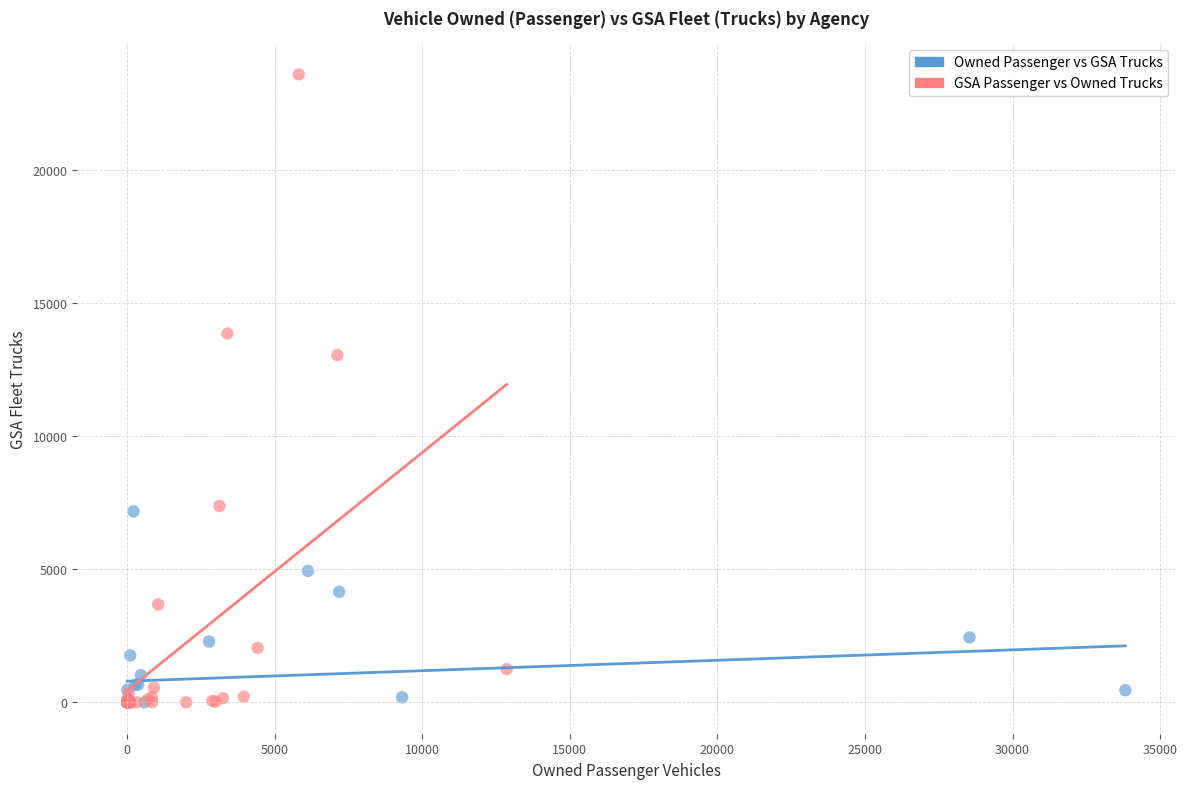

Which series has the widest spread of Y values?

GSA Passenger vs Owned Trucks